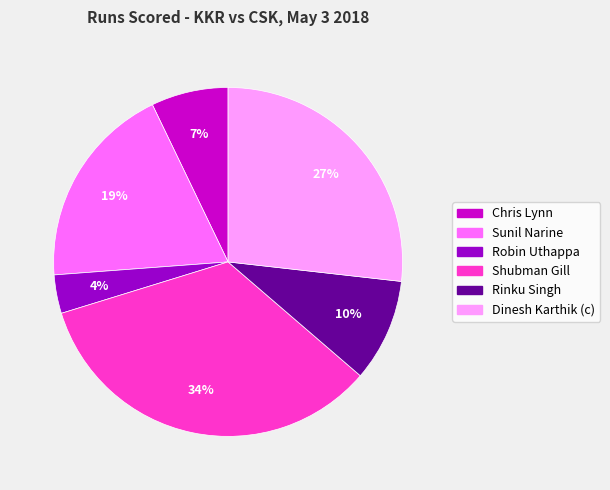

Does Shubman Gill account for over 50% of the chart?

No